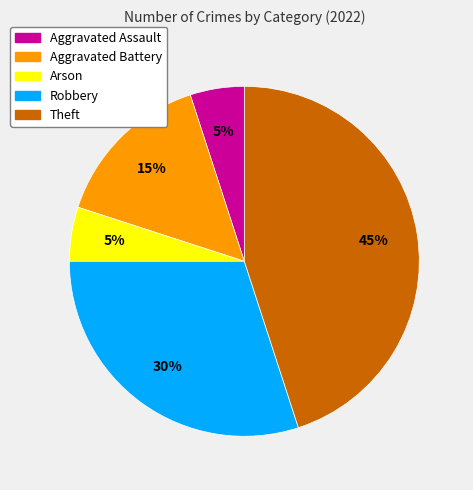

Is it true that Arson is 5% of the pie?

True